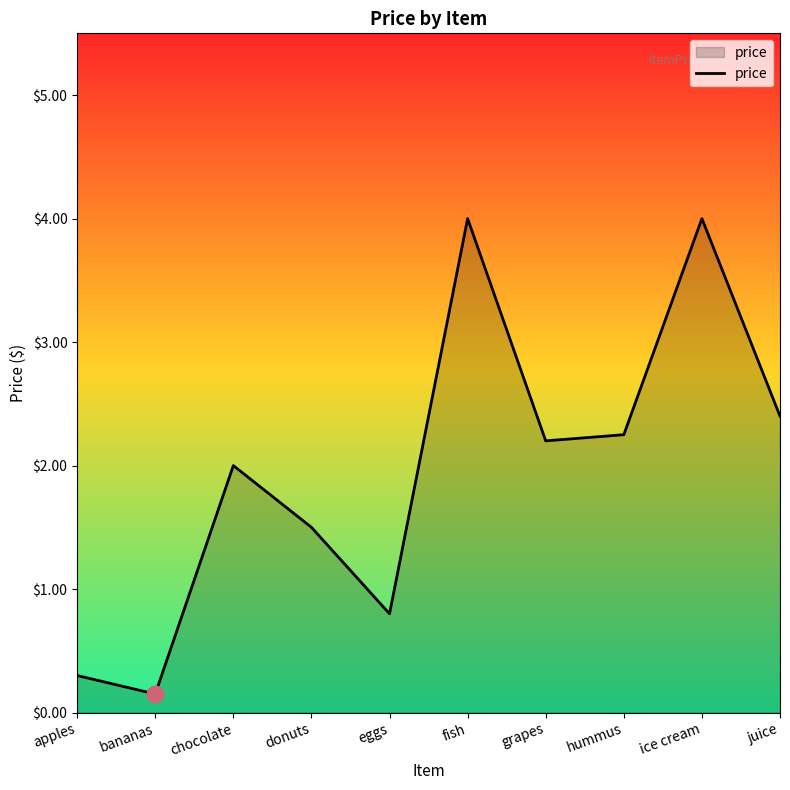

The chart shows a value of 2.3 at fish. True or false?

False